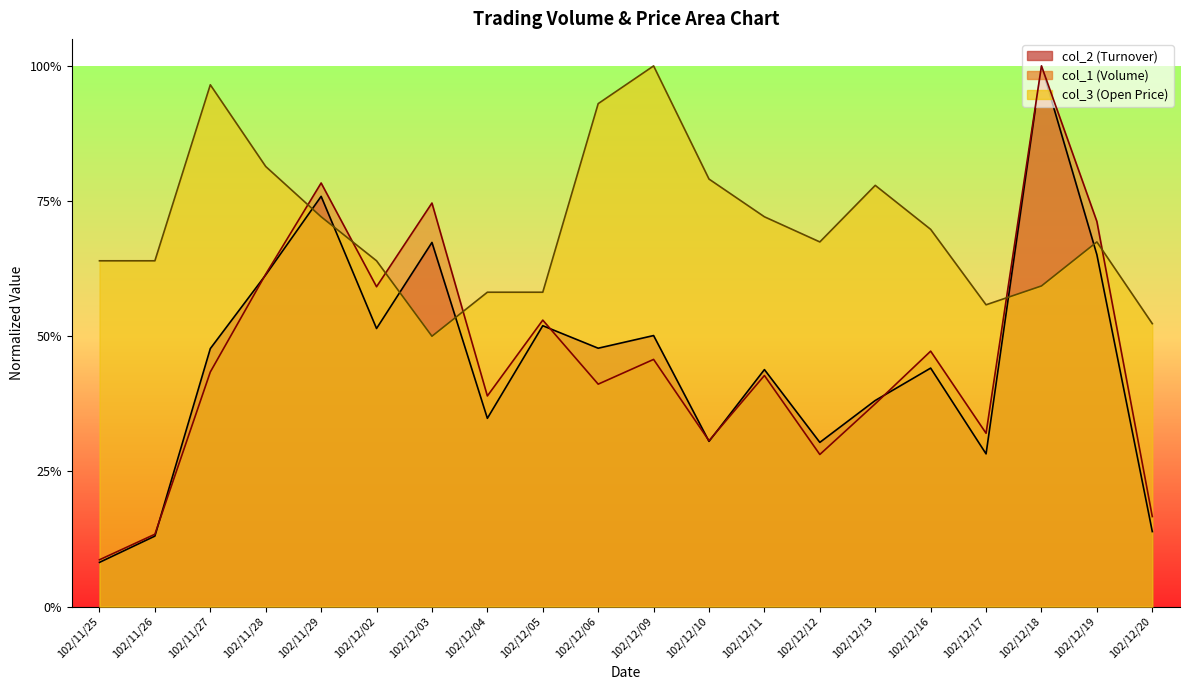

What is the difference between the maximum and second lowest values in the col_2 series?

0.9